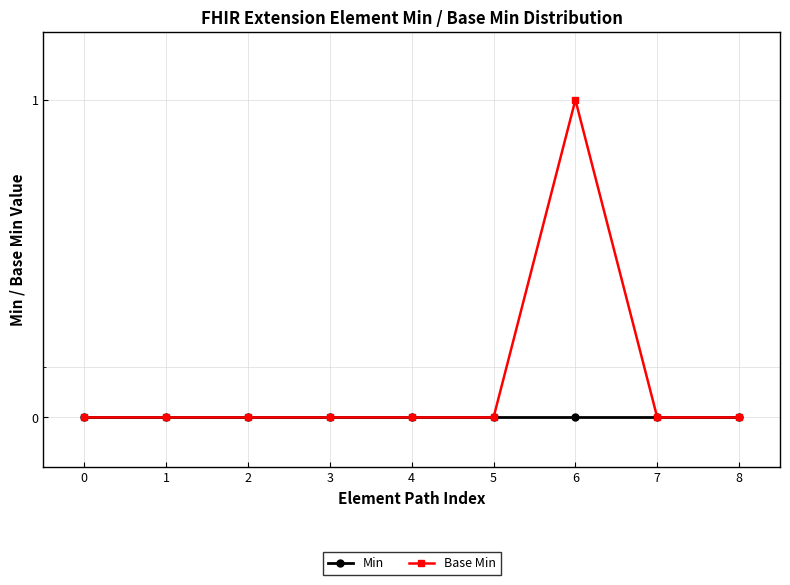

Where is the first local maximum for Base Min?

6